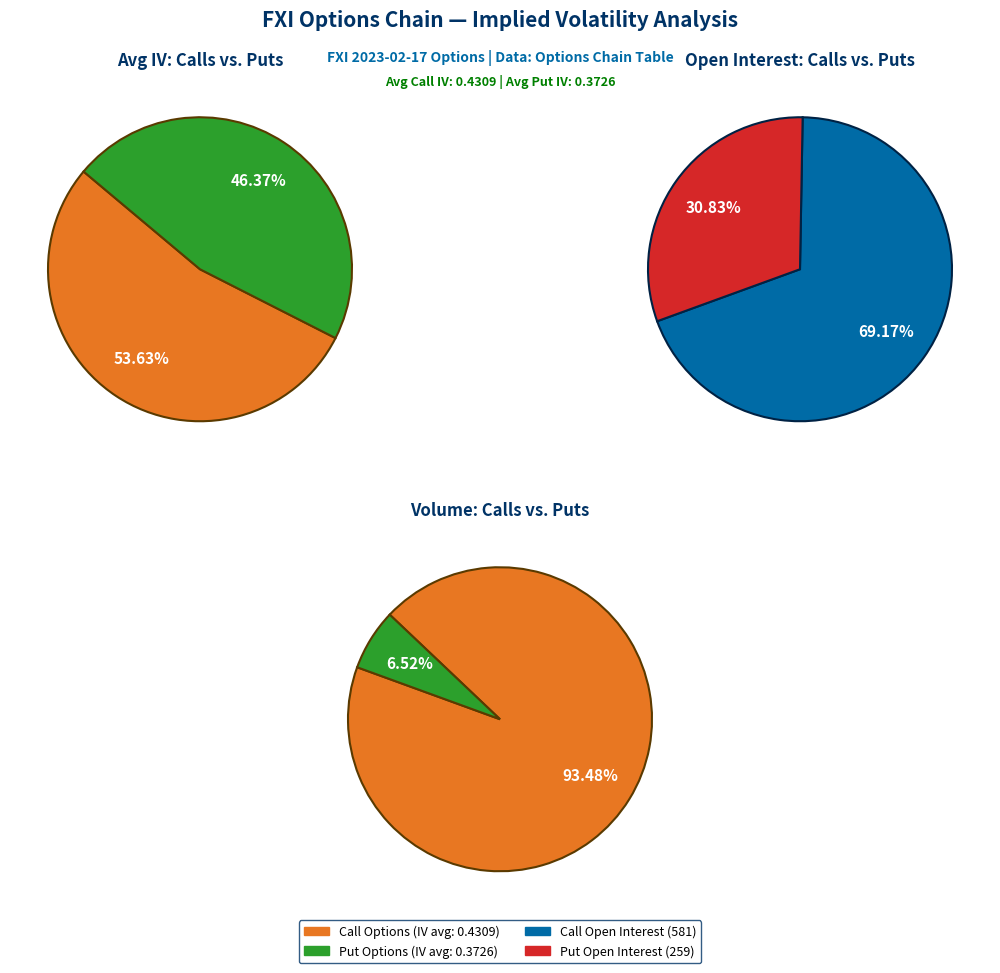

What is the total percentage of 2 and 4?

14.1%